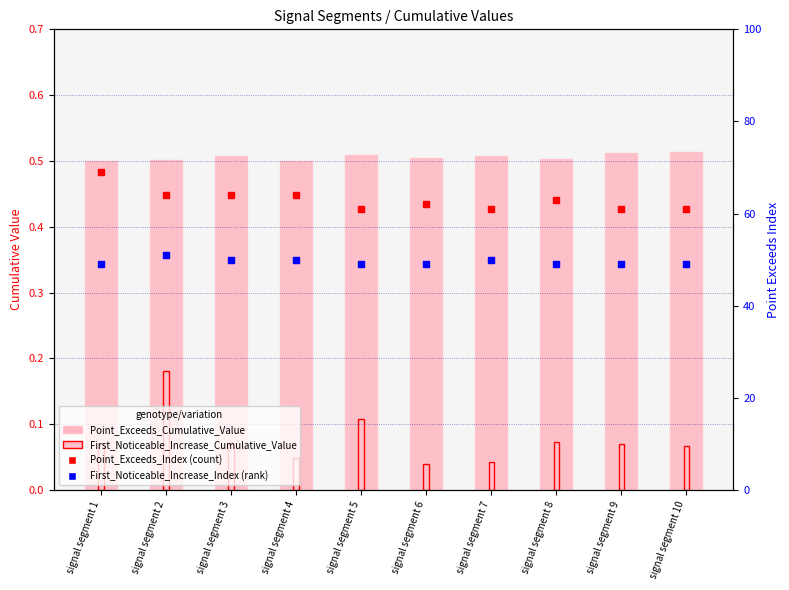

Which series has the largest Y range (max minus min)?

Point_Exceeds_Index (count)